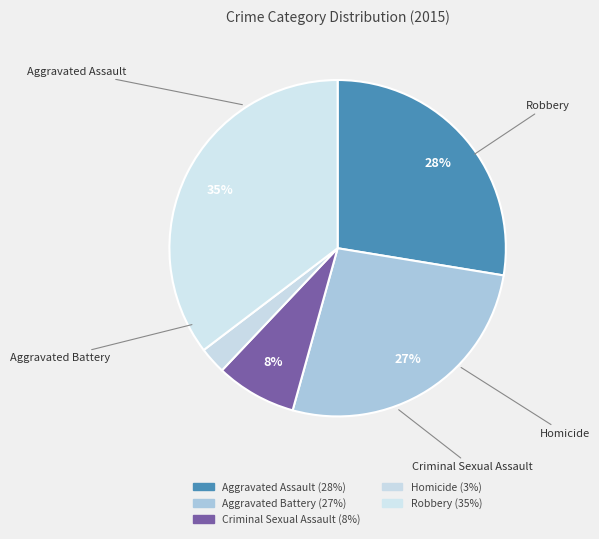

How many segments does this pie chart have?

5